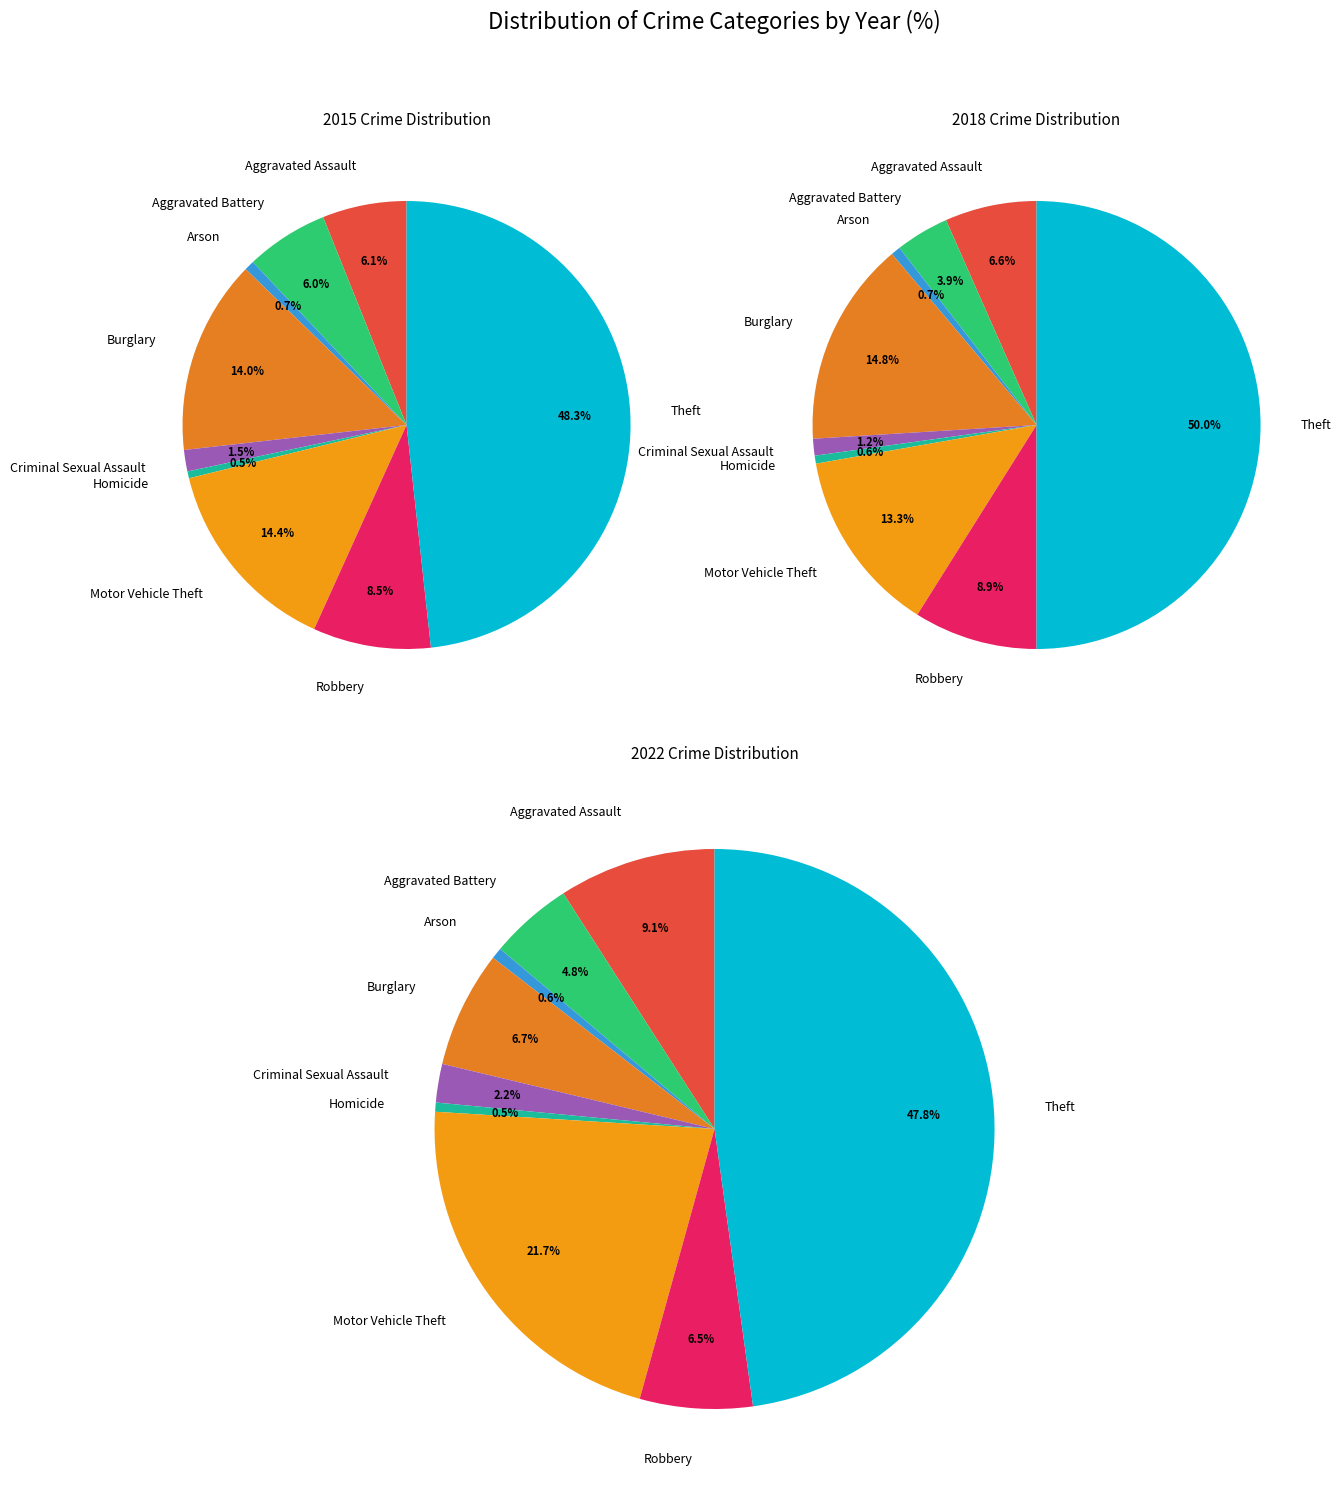

The Arson slice represents 1% of the pie. True or false?

True